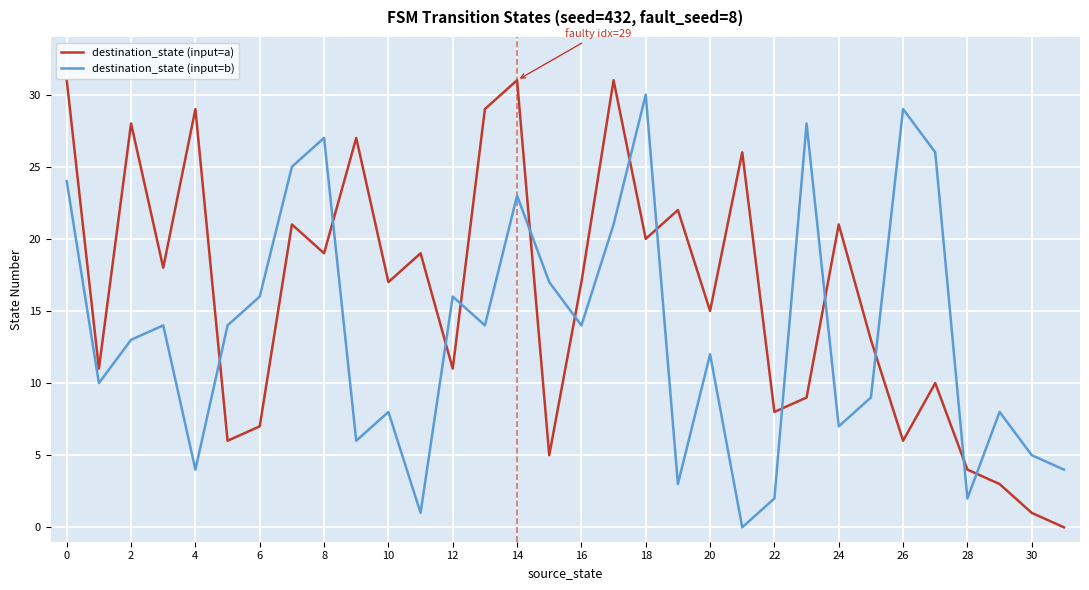

What is the difference between the maximum and minimum values in the destination_state (input=a) series?

31